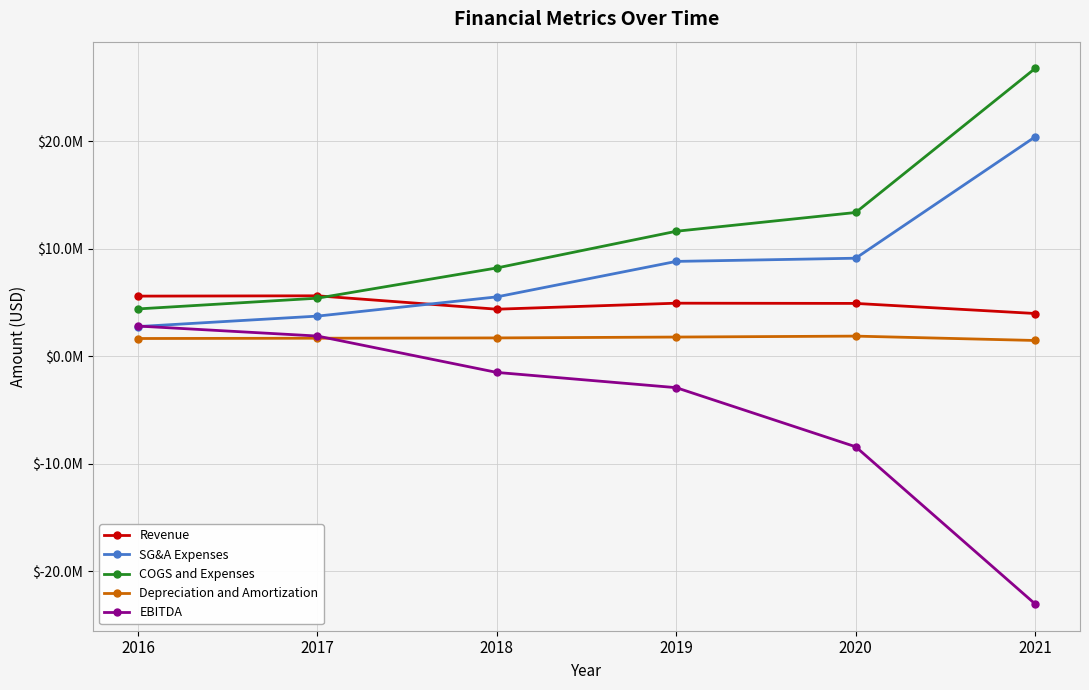

What are all the series names shown in the legend?

Revenue, SG&A Expenses, COGS and Expenses, Depreciation and Amortization, EBITDA